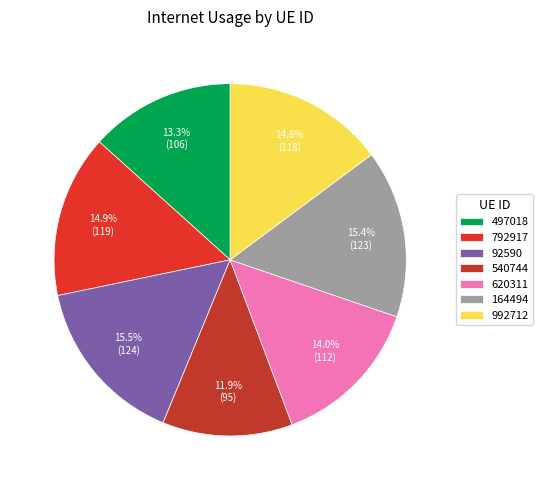

Does 792917 account for over 50% of the chart?

No